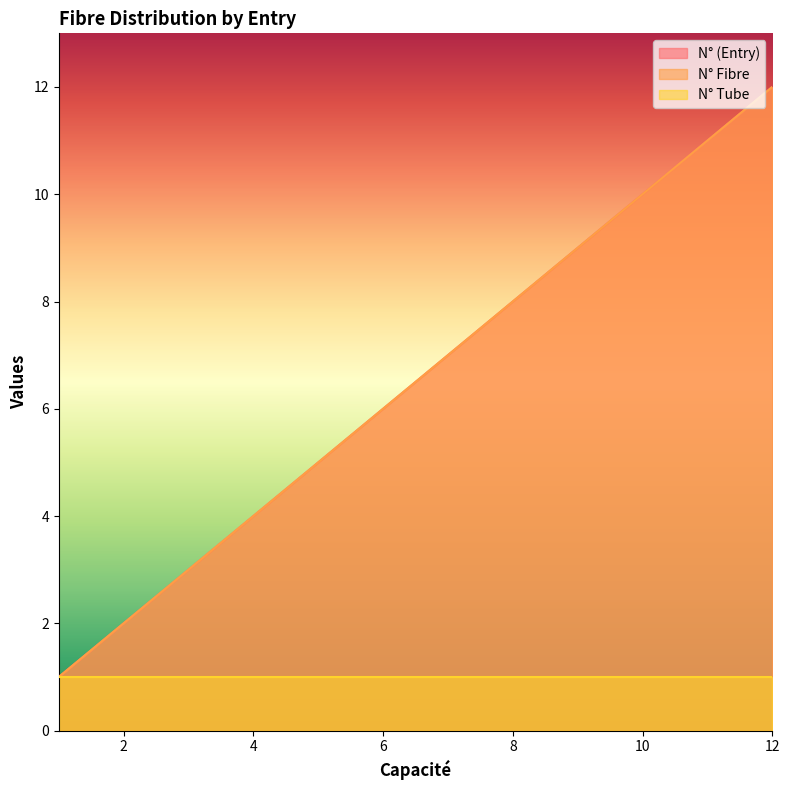

How many lines are shown in the chart?

3